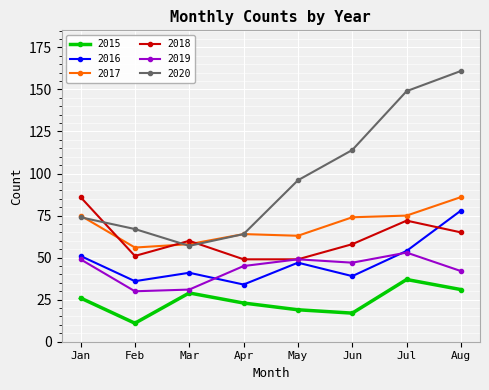

Is it true that 2018 equals 65 at Aug?

True